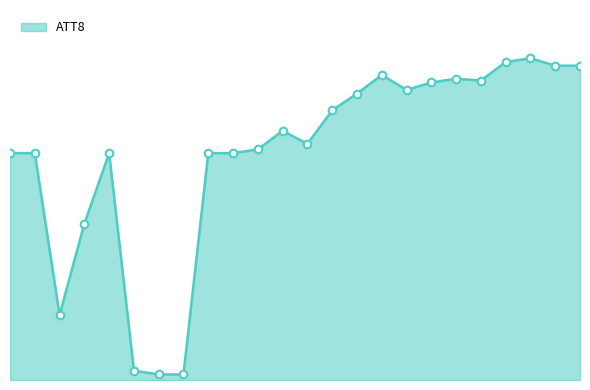

Is this an area chart (filled region under the line)?

Yes